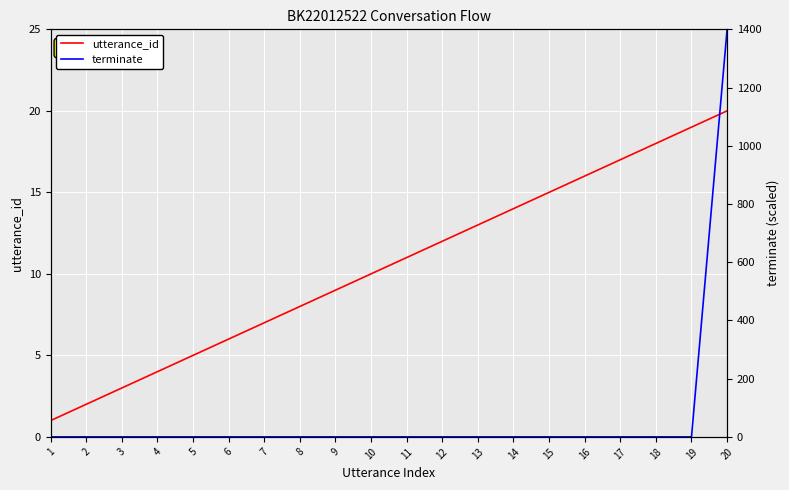

Reading left to right, extract all data points from this chart.

utterance_id: 0=1	1=2	2=3	3=4	4=5	5=6	6=7	7=8	8=9	9=10	10=11	11=12	12=13	13=14	14=15	15=16	16=17	17=18	18=19	19=20
terminate: 0=0	1=0	2=0	3=0	4=0	5=0	6=0	7=0	8=0	9=0	10=0	11=0	12=0	13=0	14=0	15=0	16=0	17=0	18=0	19=1400